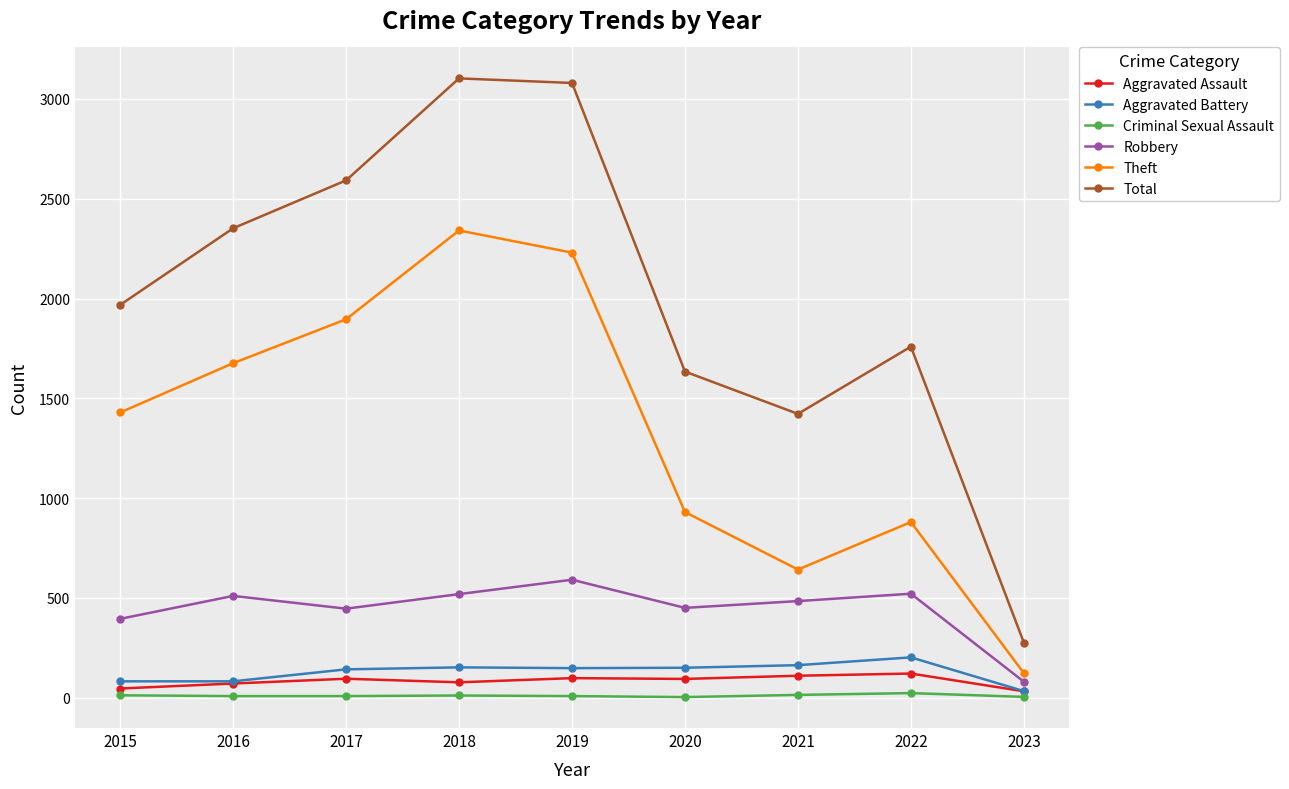

What is the sum of the Theft values at 2021 and 2015?

2071